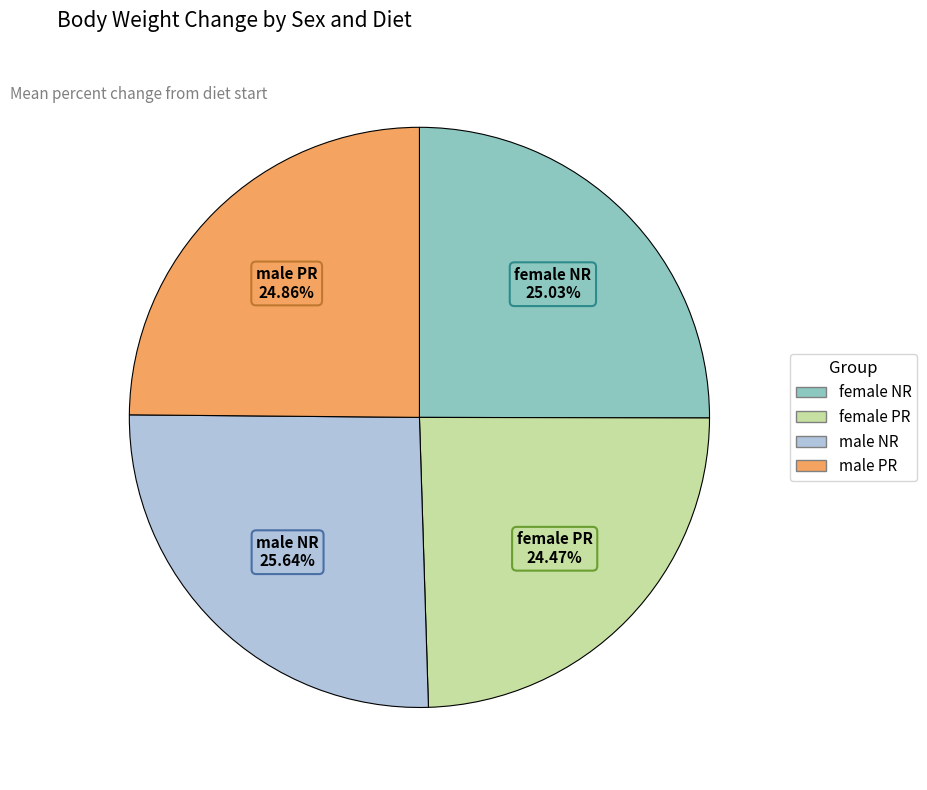

The male PR slice represents 12% of the pie. True or false?

False